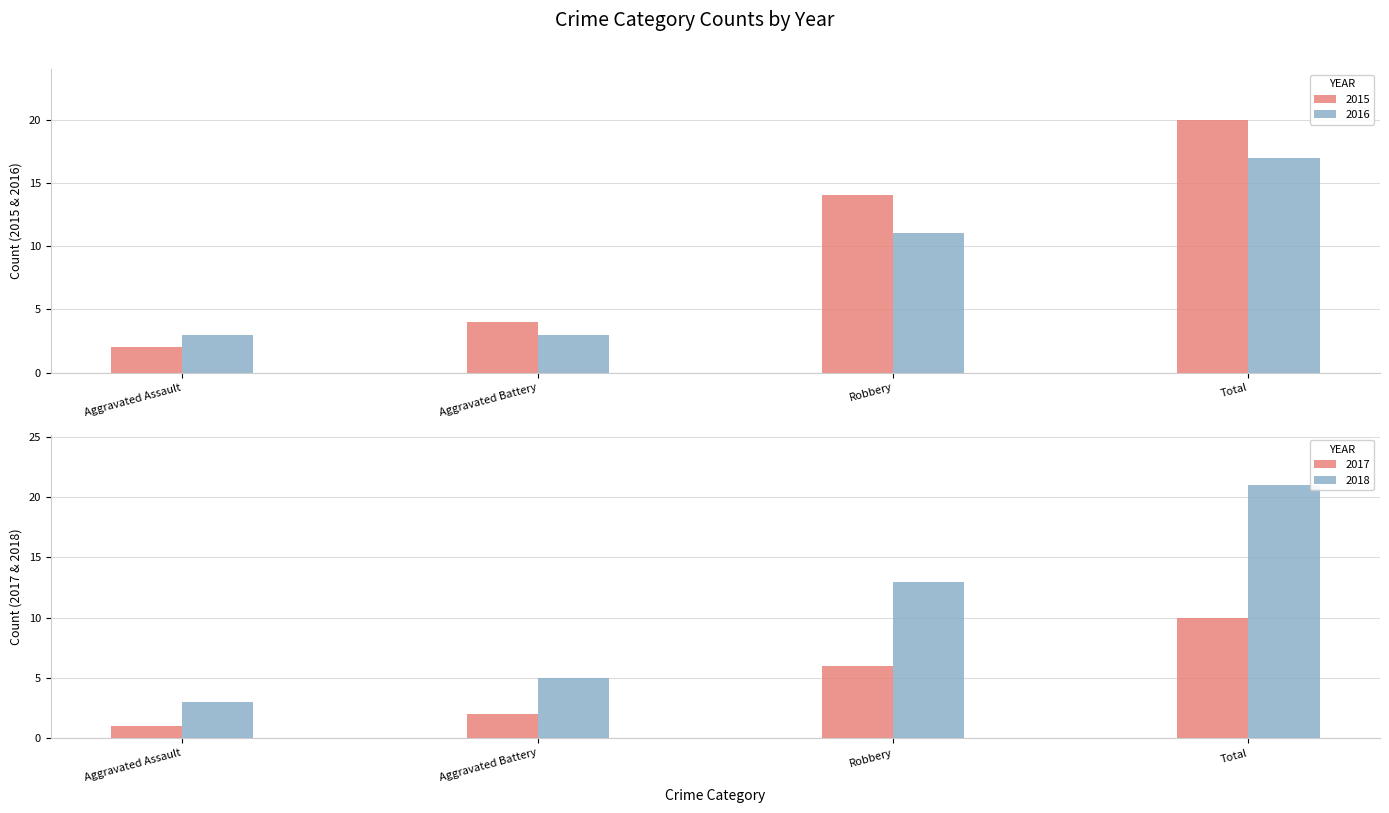

Reading left to right, transcribe all the data shown in this chart.

2015: Aggravated Assault=2	Aggravated Battery=4	Robbery=14	Total=20
2016: Aggravated Assault=3	Aggravated Battery=3	Robbery=11	Total=17
2017: Aggravated Assault=1	Aggravated Battery=2	Robbery=6	Total=10
2018: Aggravated Assault=3	Aggravated Battery=5	Robbery=13	Total=21